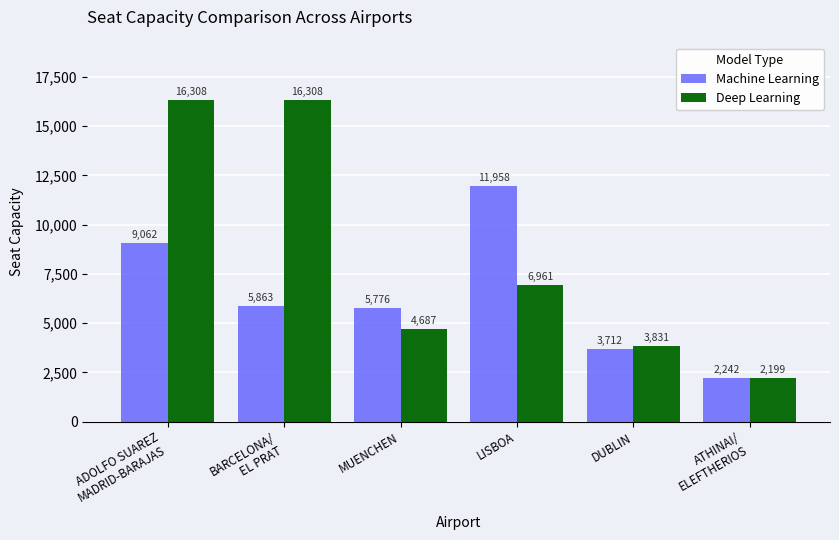

At which label is Deep Learning closest to 9253?

LISBOA